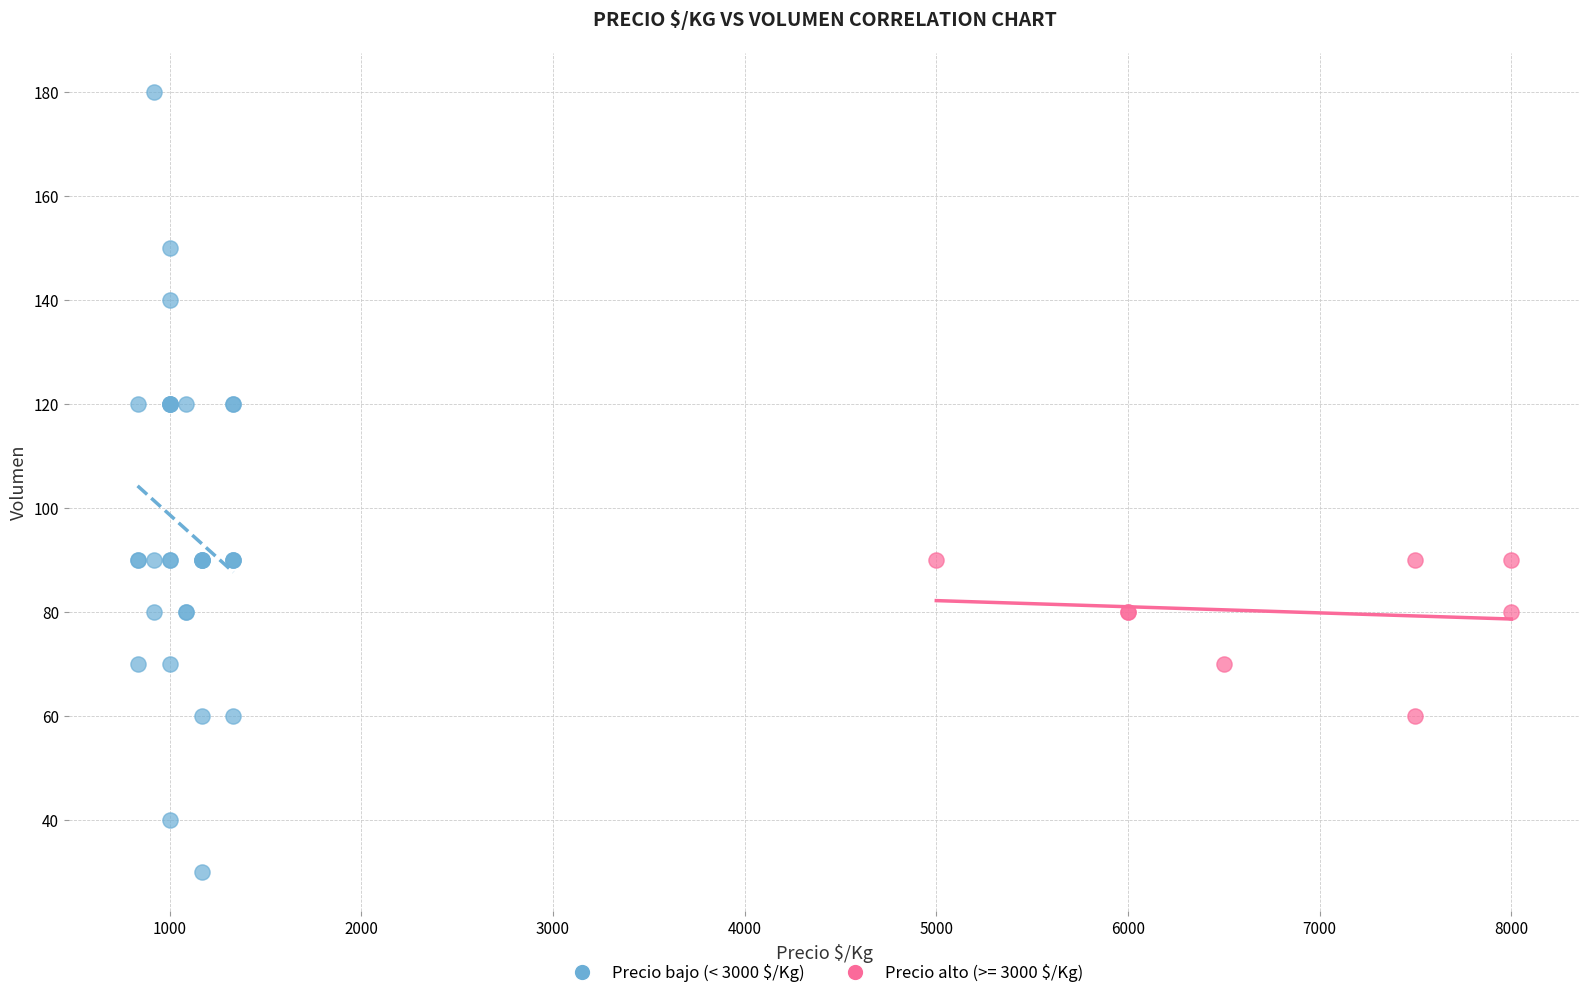

Which series contains the lowest Y value?

Precio bajo (< 3000 $/Kg)